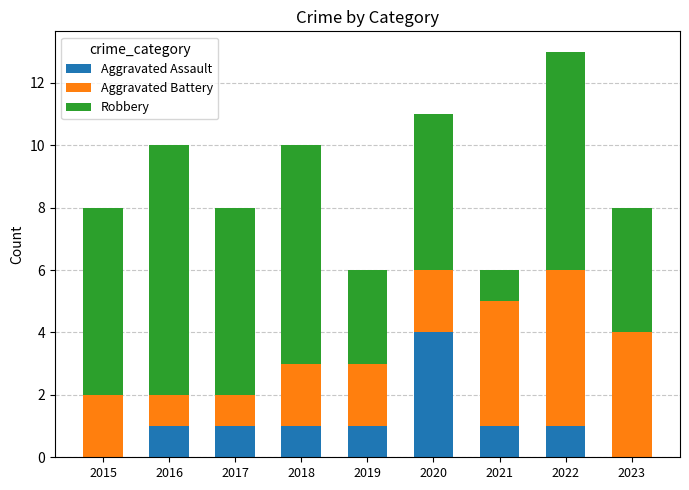

True or false: Aggravated Assault has a value of 2 at 2019.

False